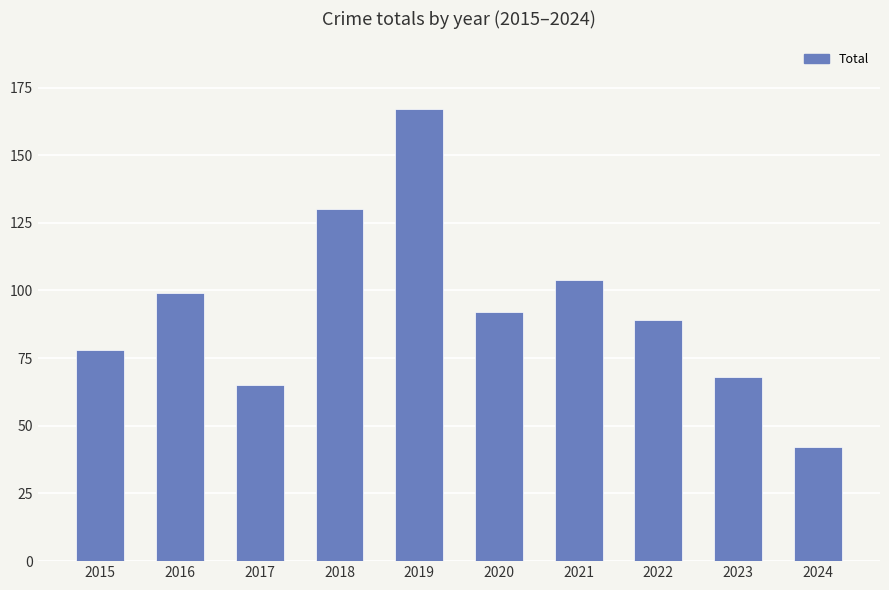

At which category does the chart reach its peak across all series?

2019